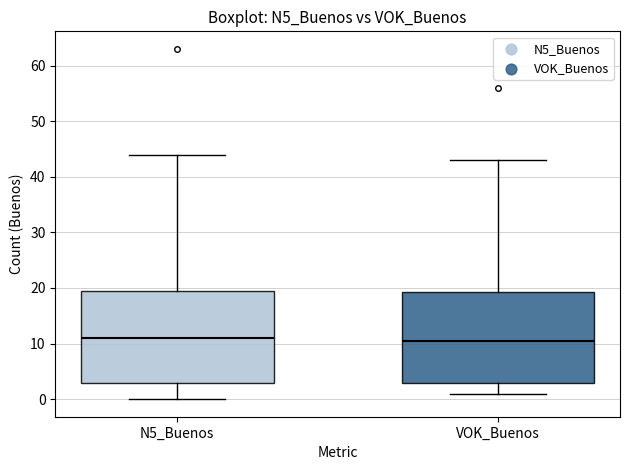

Reading left to right, transcribe this box plot: for each box, give where its median line is, the range the box spans, and where its two whiskers end, as read against the y-axis. The values are not printed on the chart, so give them approximately, as read against the axis.

N5_Buenos: median 11, box 3 to 20, whiskers 0 to 44
VOK_Buenos: median 11, box 3 to 19, whiskers 1 to 43